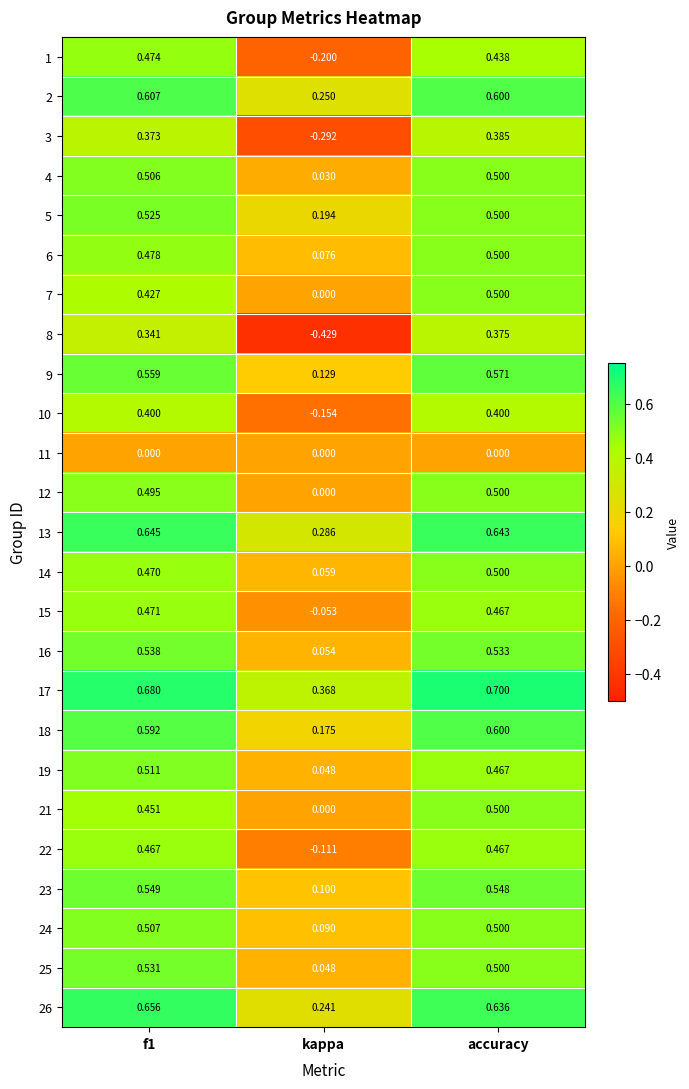

Count the number of data series in this chart.

25